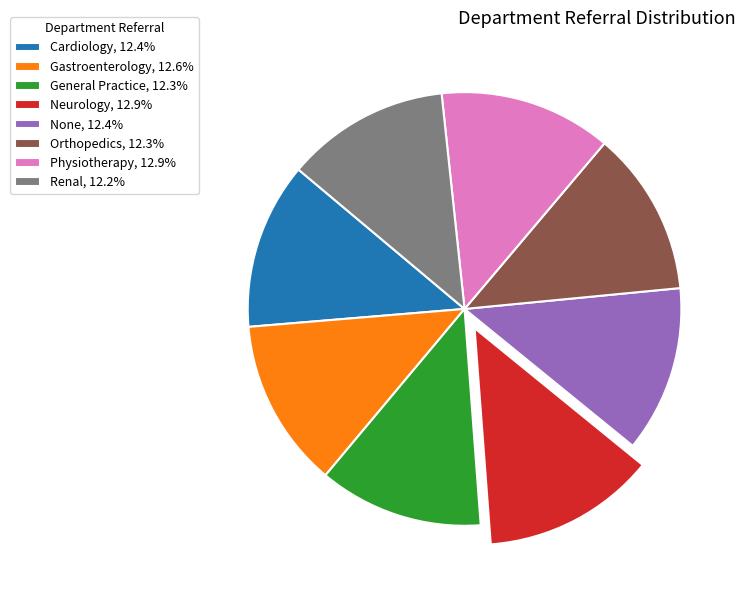

Is there any slice that represents more than half of the pie?

No